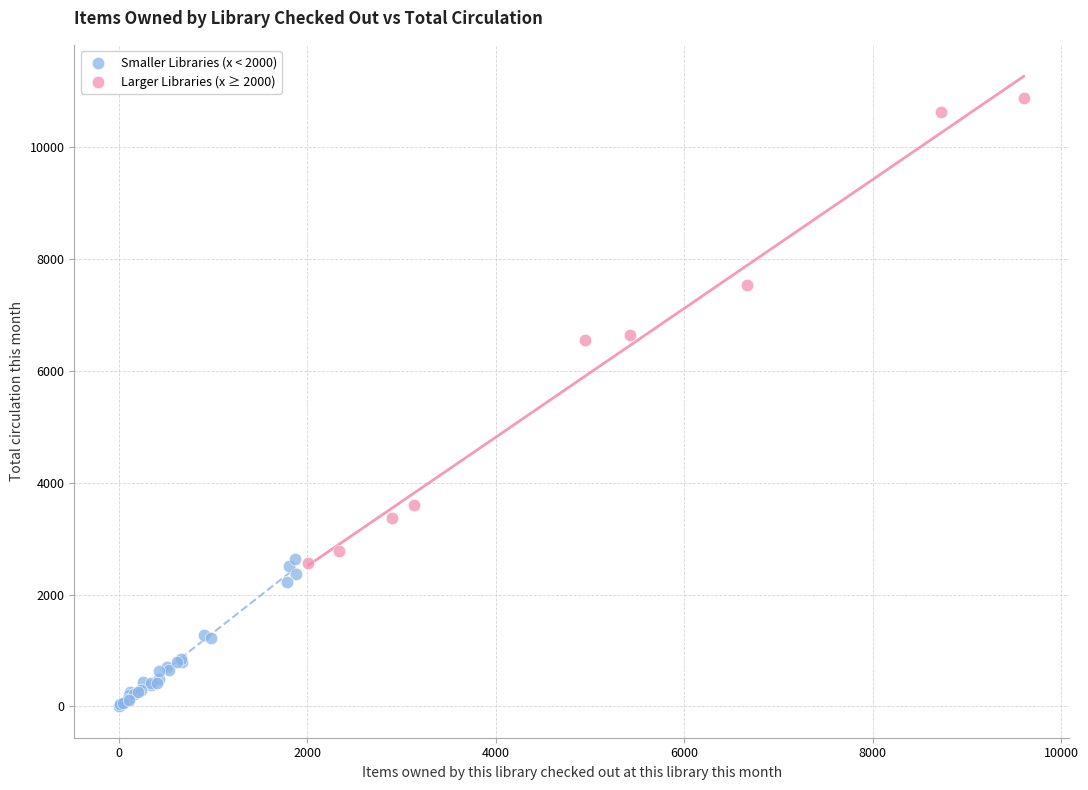

Which series has the widest spread of Y values?

Larger Libraries (x ≥ 2000)